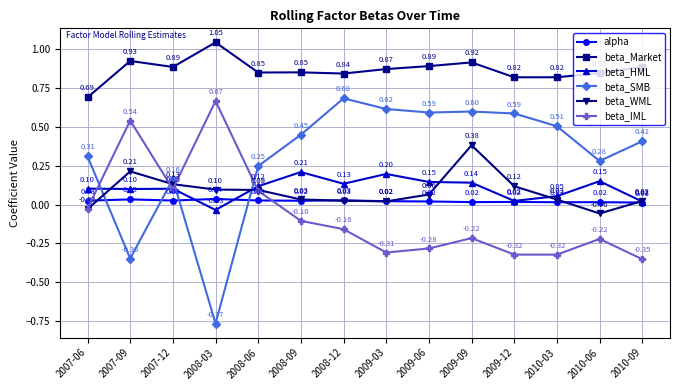

At which label is beta_IML closest to 0?

2007-06